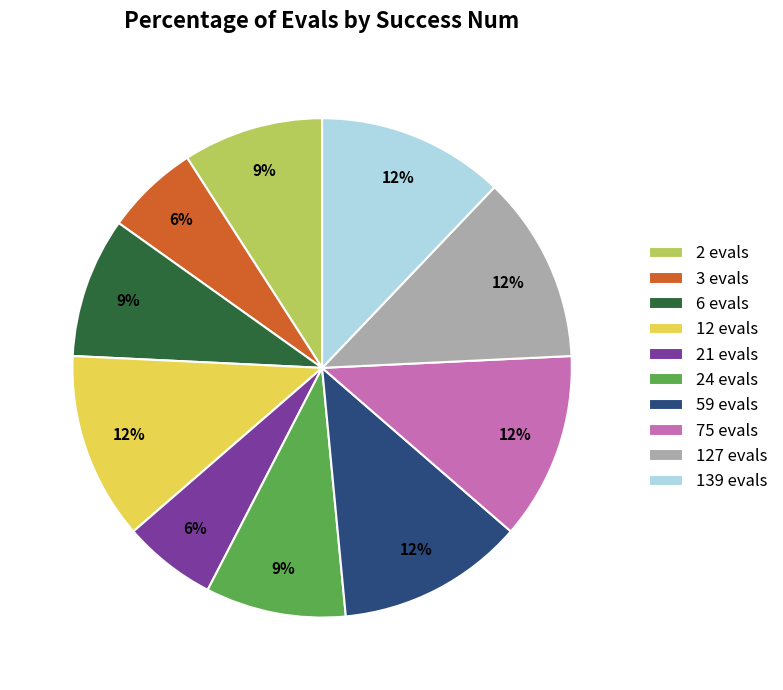

To the nearest percent, what portion does 59 evals represent?

12%